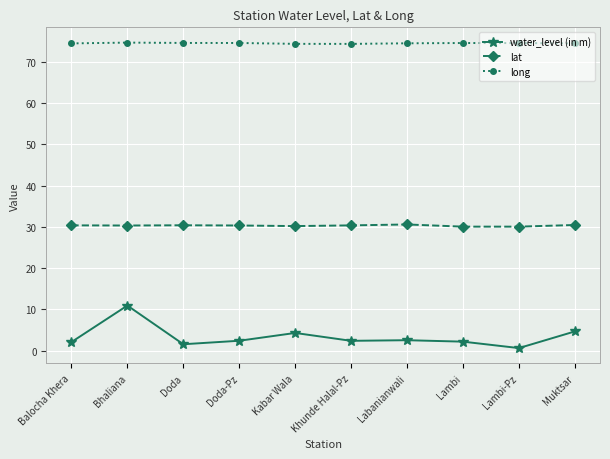

Rank the series by their maximum value, from highest to lowest.

long, lat, water_level (in m)